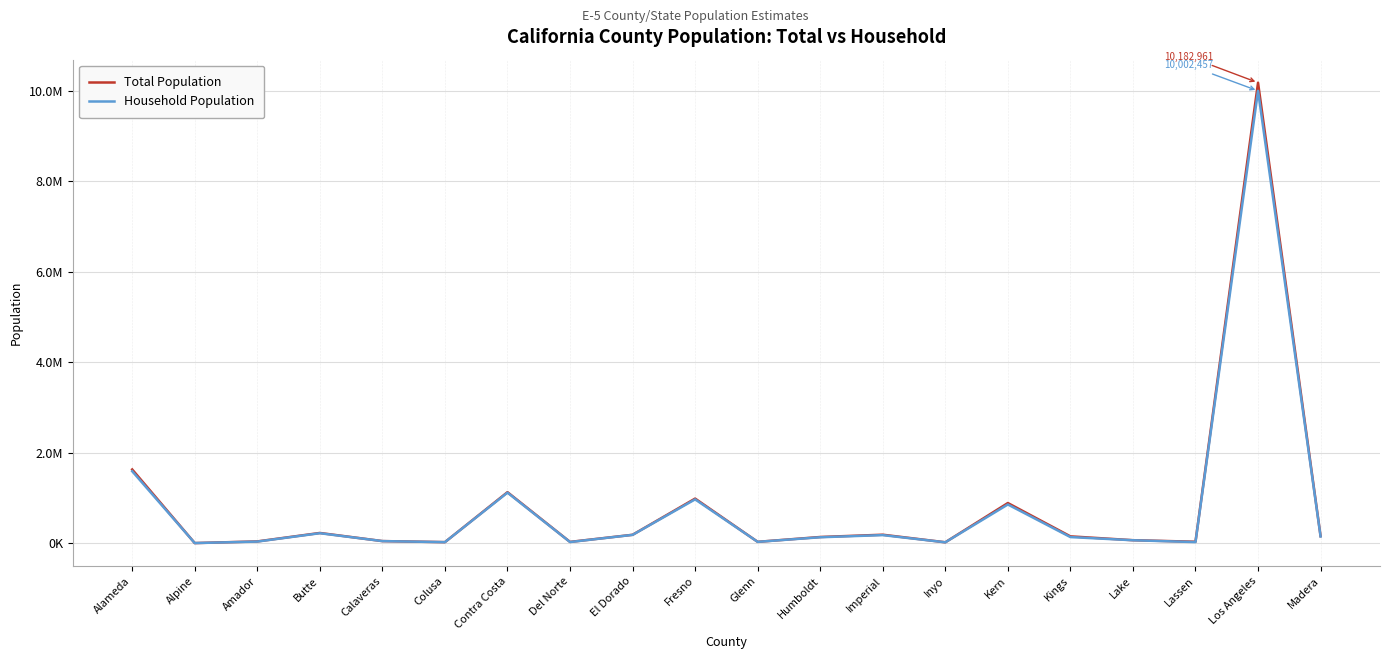

Which has a higher value, Calaveras or Del Norte?

Calaveras